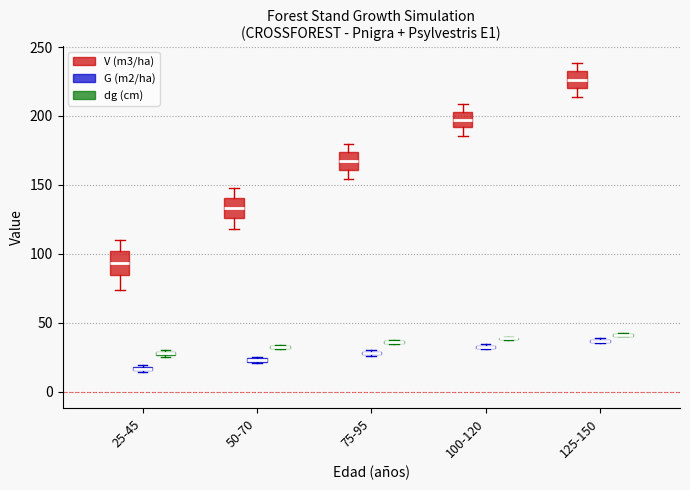

Where is the lower edge of the box for 25-45 (dg (cm)) on the y-axis? The values are not printed on the chart, so give them approximately, as read against the axis.

25